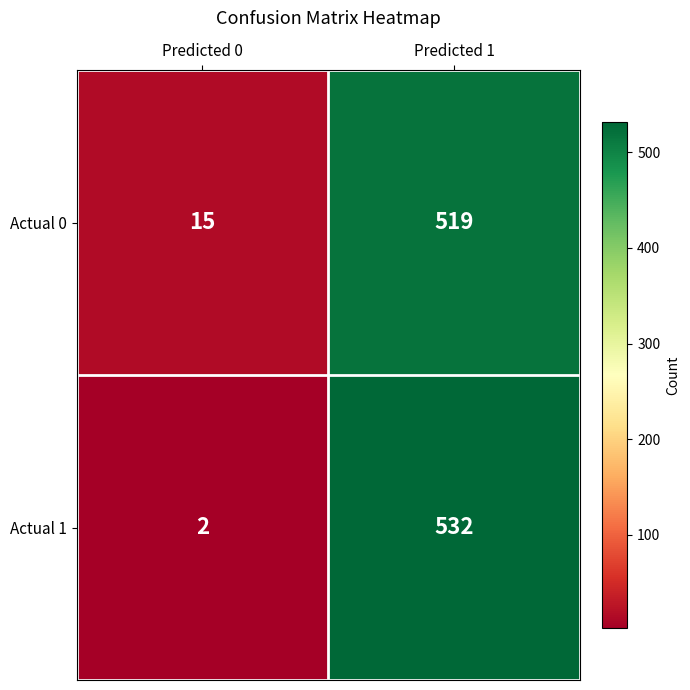

What is the average value of the Actual 0 series?

267